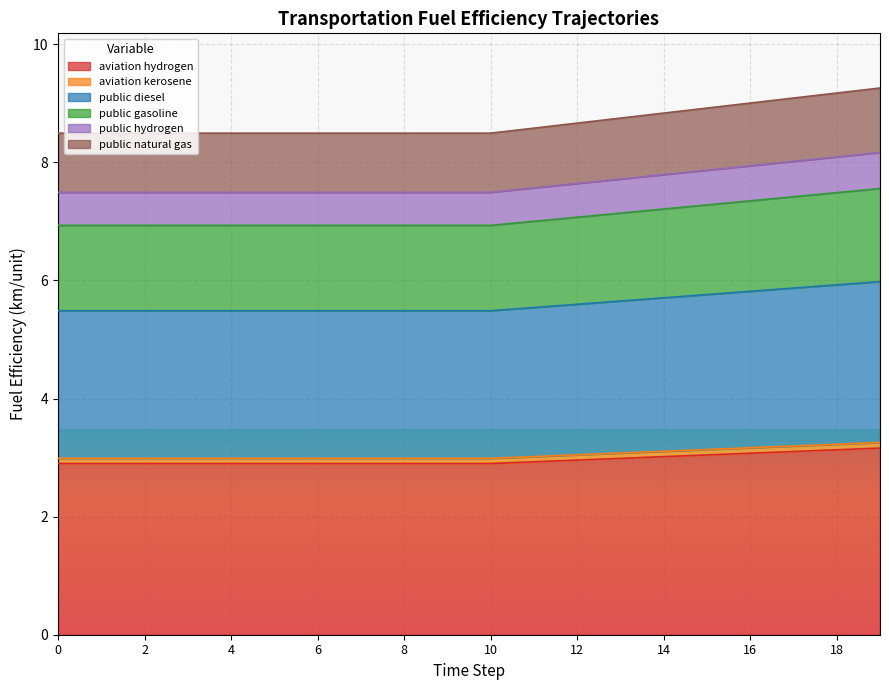

What is the highest value of the aviation hydrogen series?

3.2